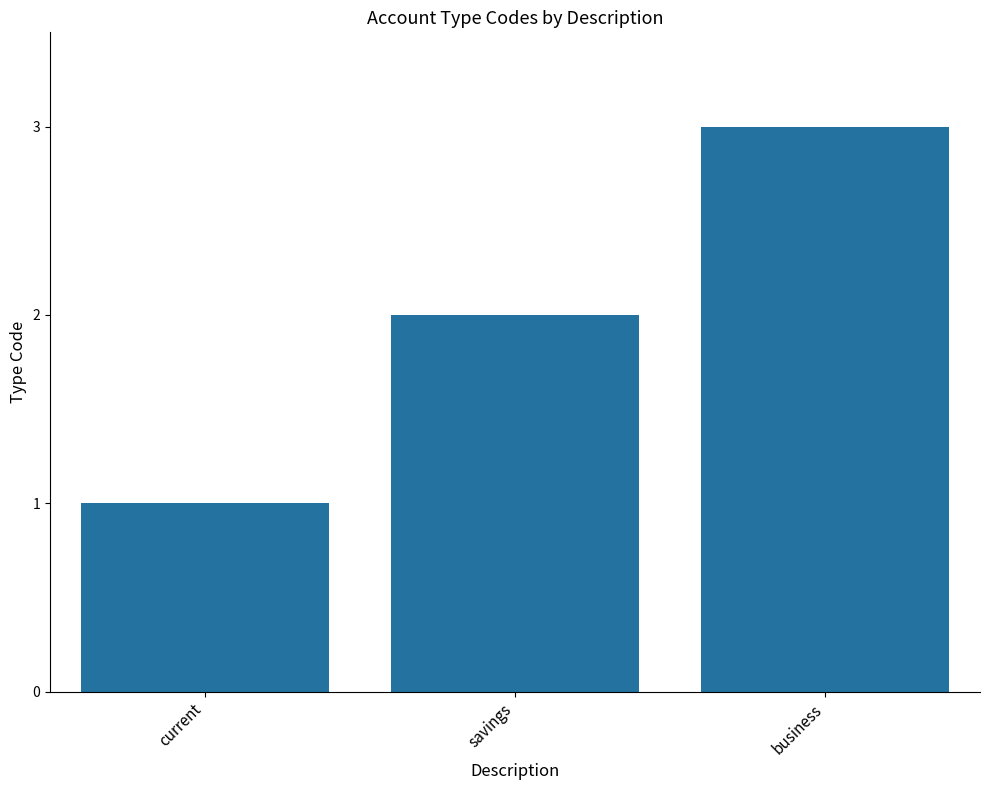

Rank the categories by value from highest to lowest.

business, savings, current